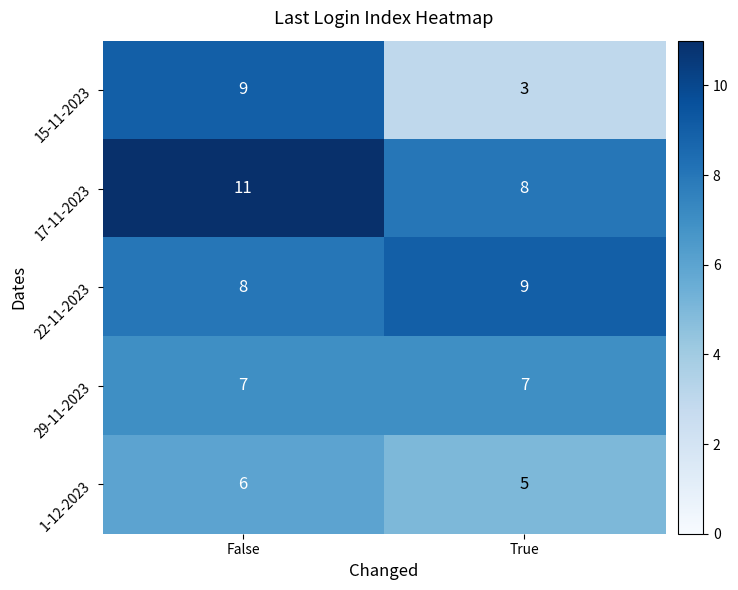

Reading right to left, extract all data points from this chart.

15-11-2023: True=3	False=9
17-11-2023: True=8	False=11
22-11-2023: True=9	False=8
29-11-2023: True=7	False=7
1-12-2023: True=5	False=6